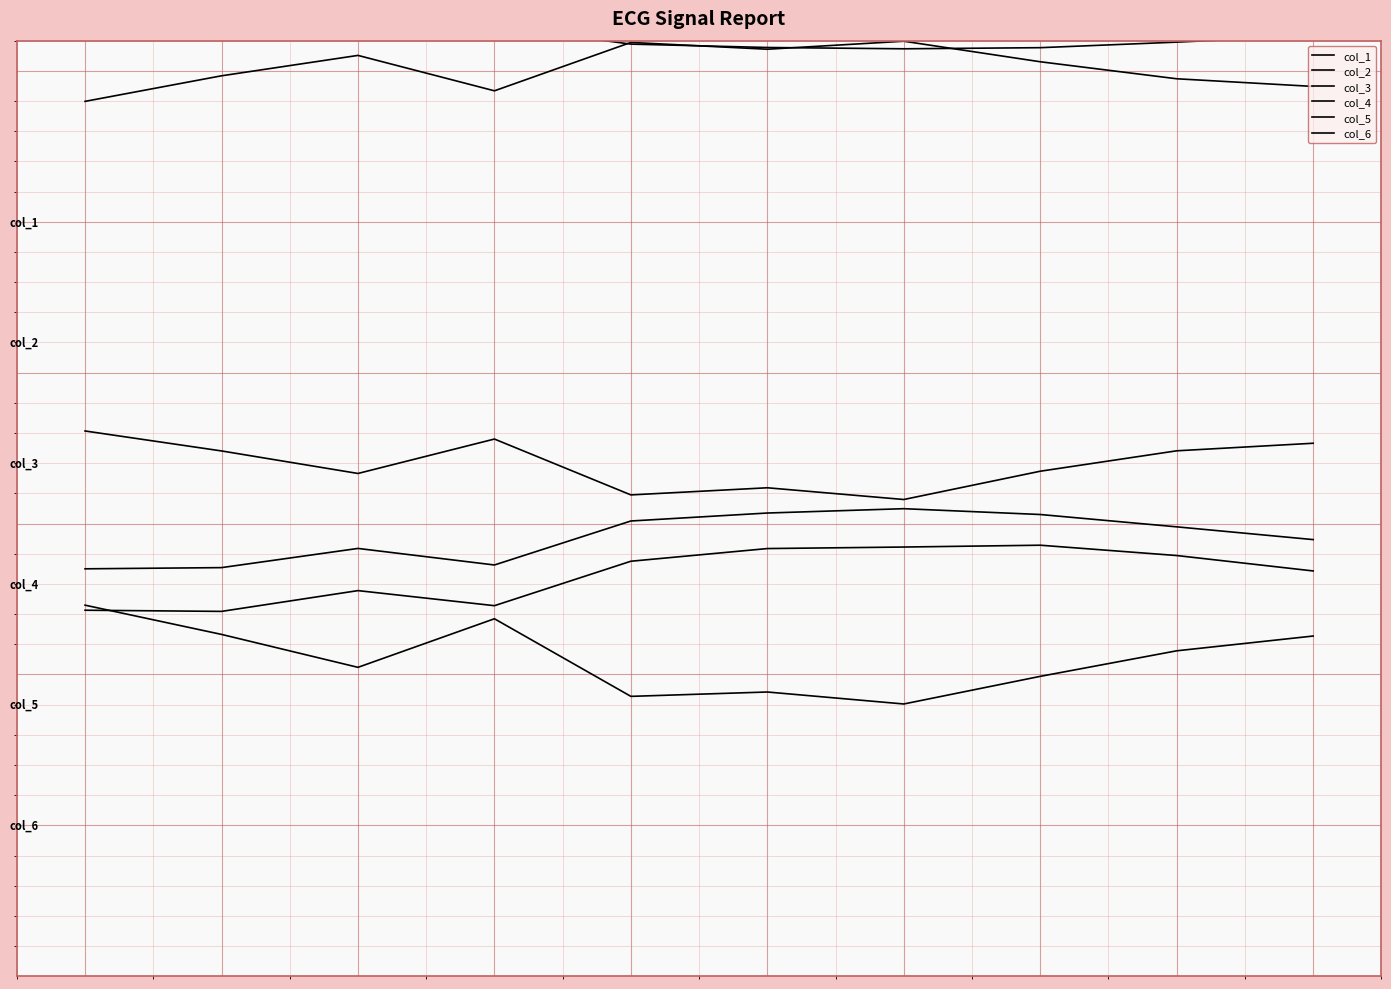

True or false: col_3 and col_2 cross at least once.

False